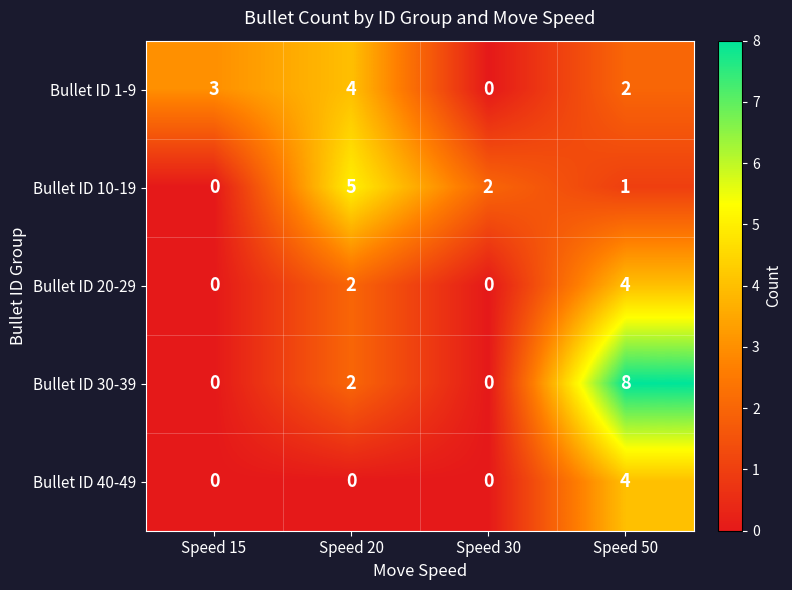

How many positive values does the Bullet ID 30-39 series have?

2